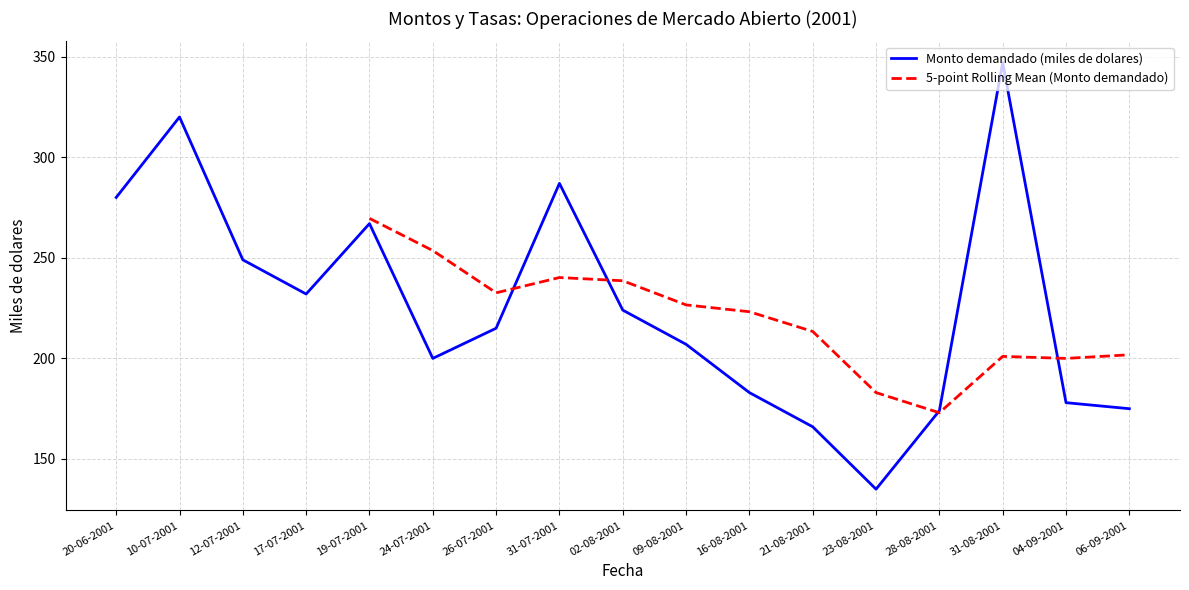

What is the difference between the maximum and minimum values?

212